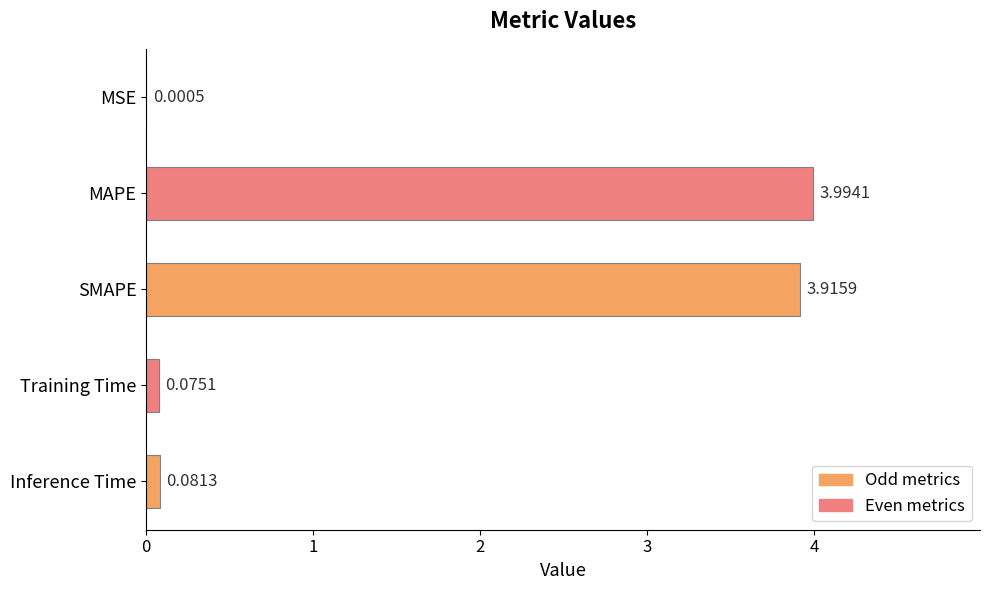

Count the number of categories in the chart.

5